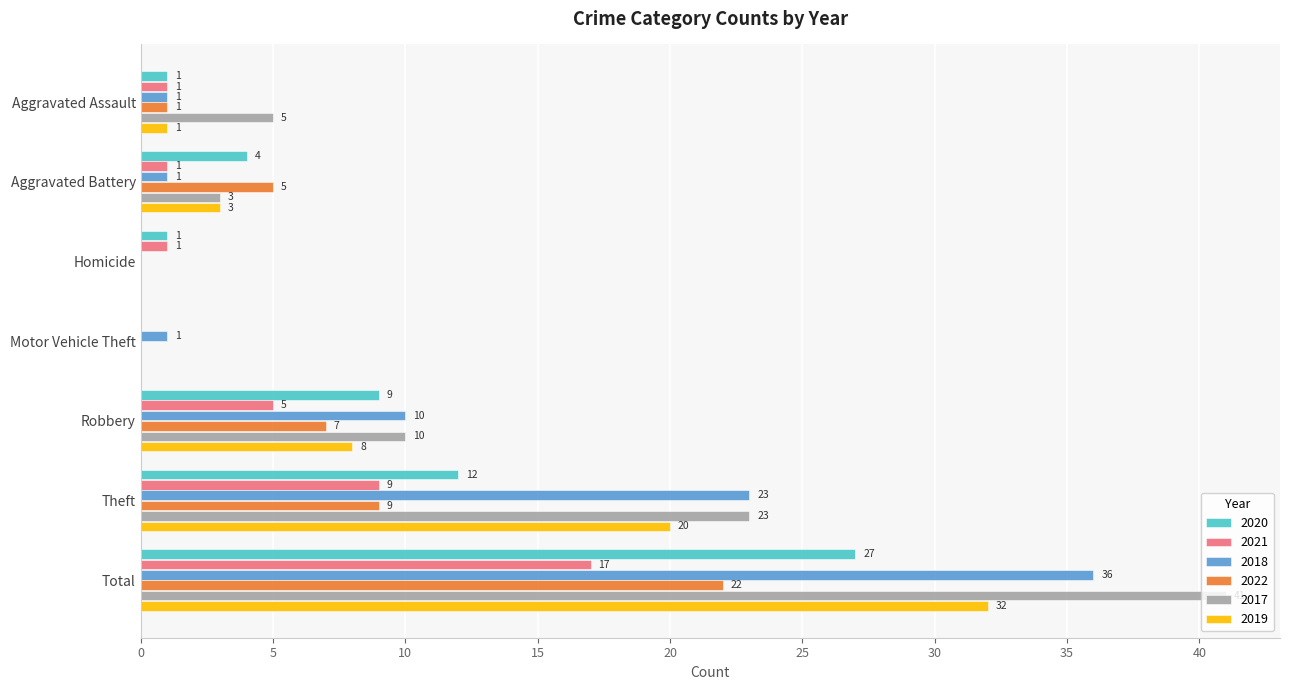

The 2019 series shows 0 at Homicide. True or false?

True